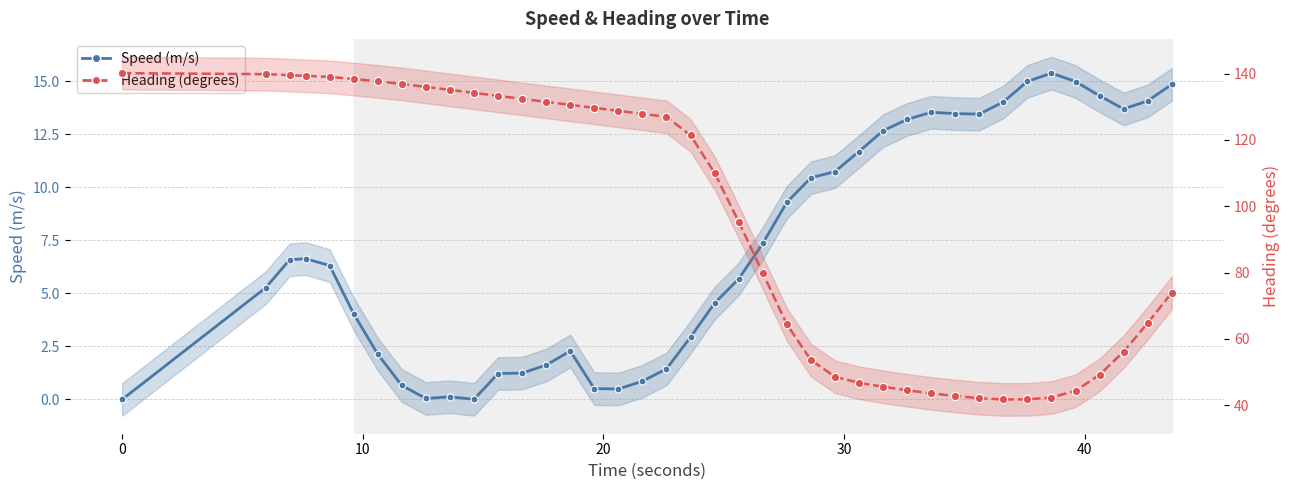

True or false: Speed (m/s) and Heading (degrees) intersect in this chart.

False